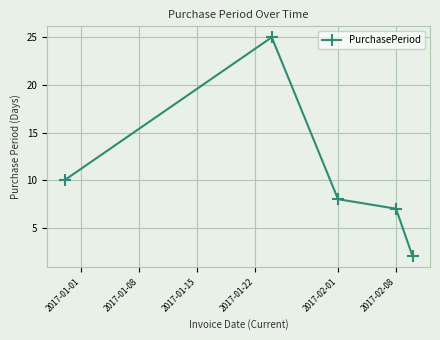

What is the value of the 1st point from the left?

10